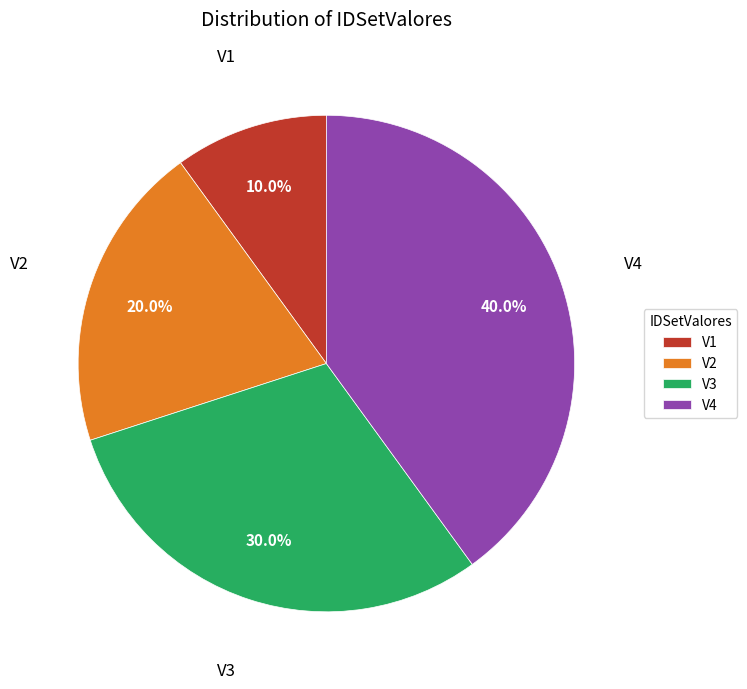

Is the sum of V3 and V1 greater than half?

No